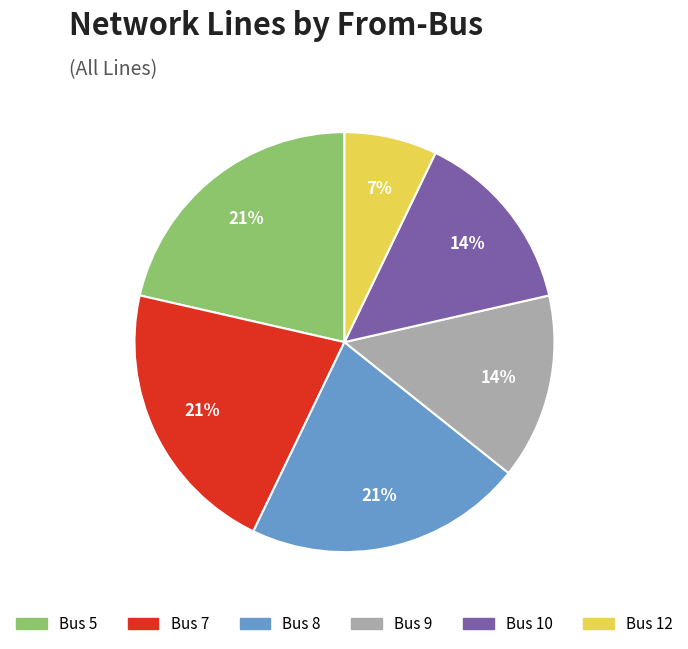

How many segments does this pie chart have?

6